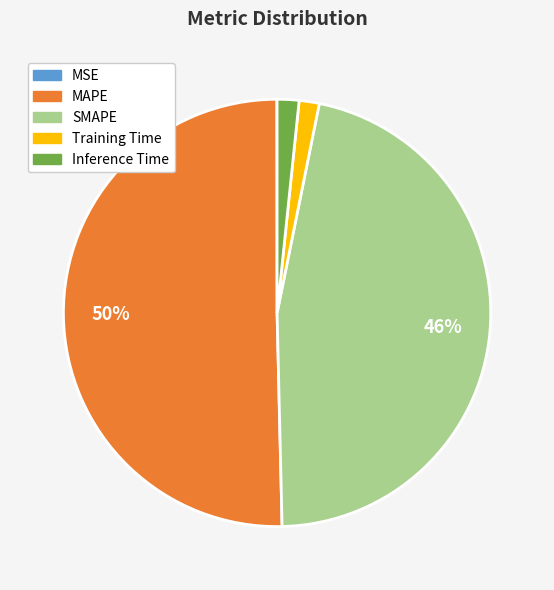

Combined, do SMAPE and Inference Time account for over 50%?

No